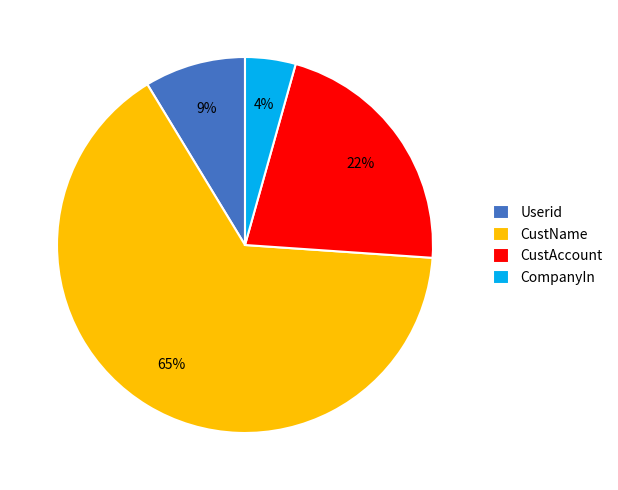

Count the number of slices in the pie.

4